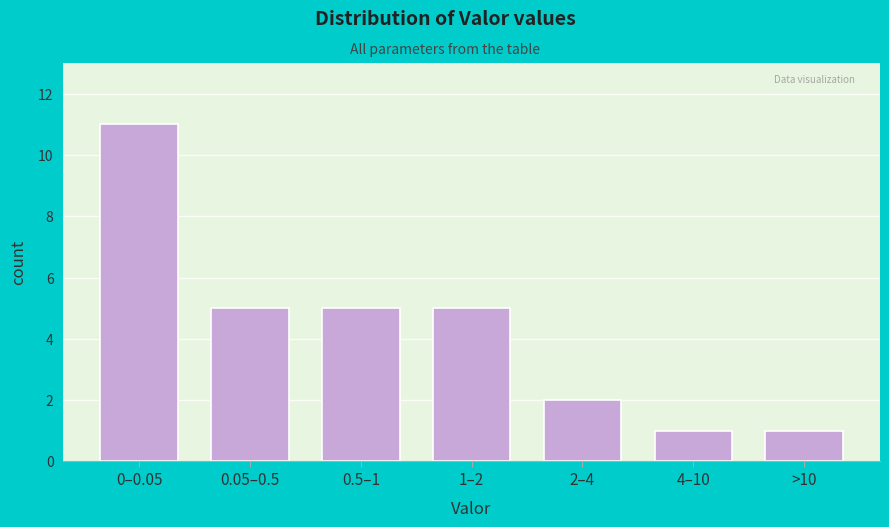

Reading left to right, transcribe all the data shown in this chart.

0–0.05=11	0.05–0.5=5	0.5–1=5	1–2=5	2–4=2	4–10=1	>10=1